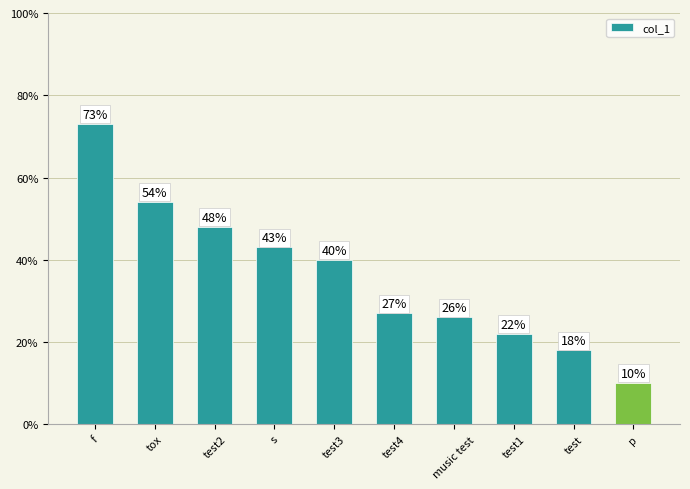

Are the bars horizontal?

No